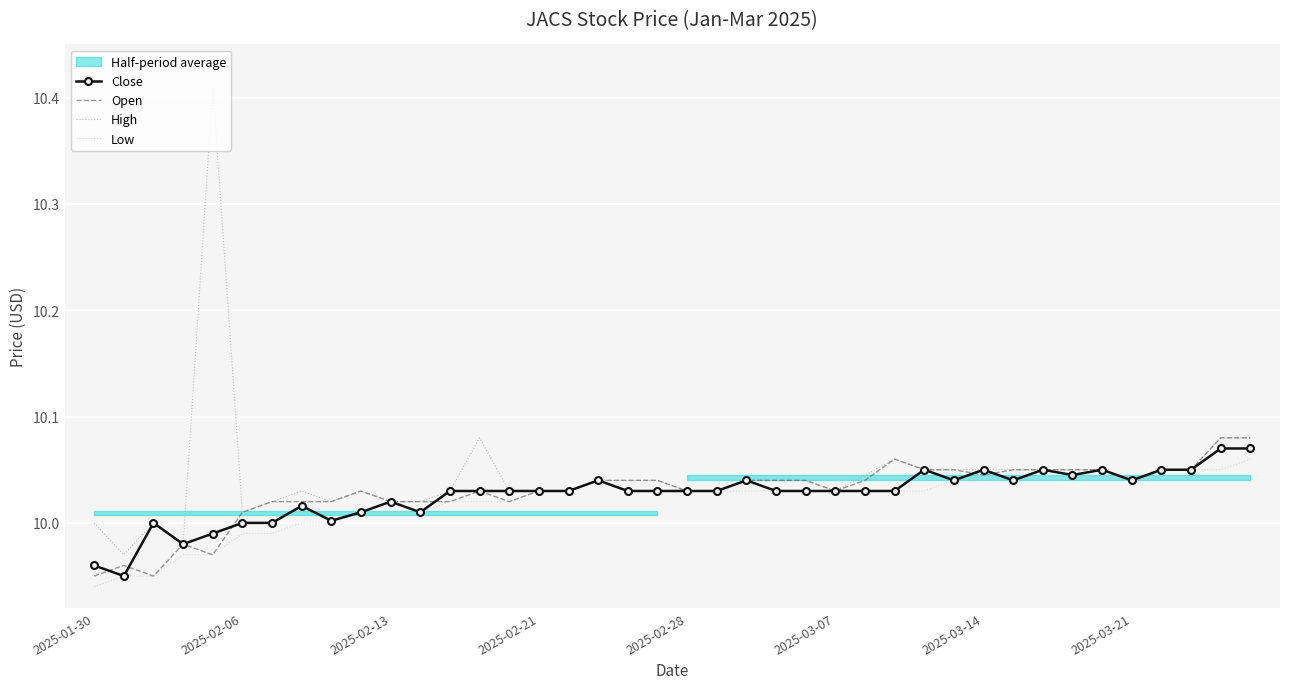

Is it true that Open equals 10.0 at 13?

True